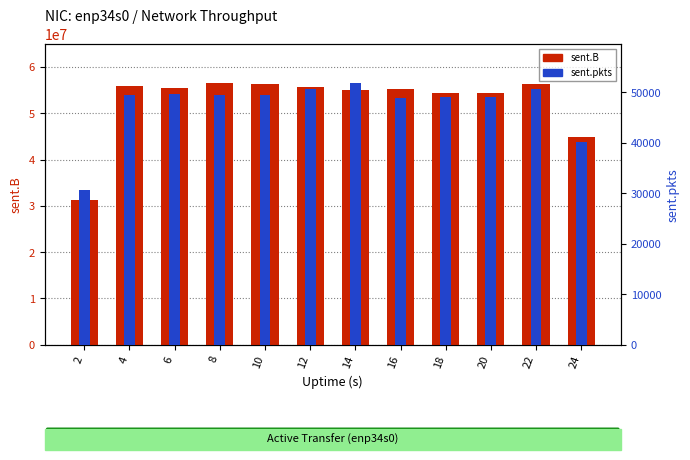

How many bars are there in each group?

2